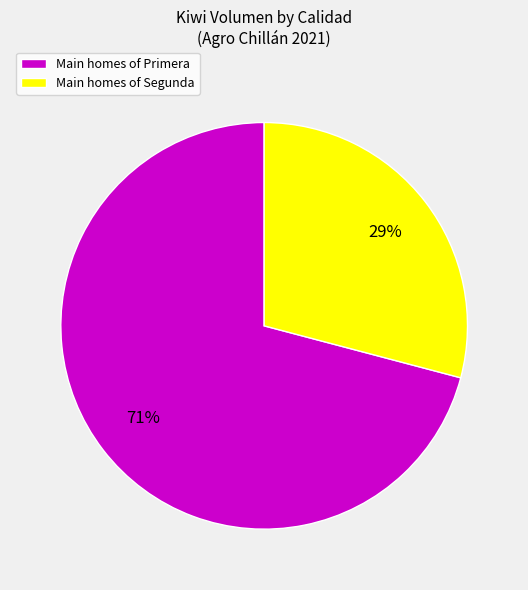

Does any single category account for the majority?

Yes